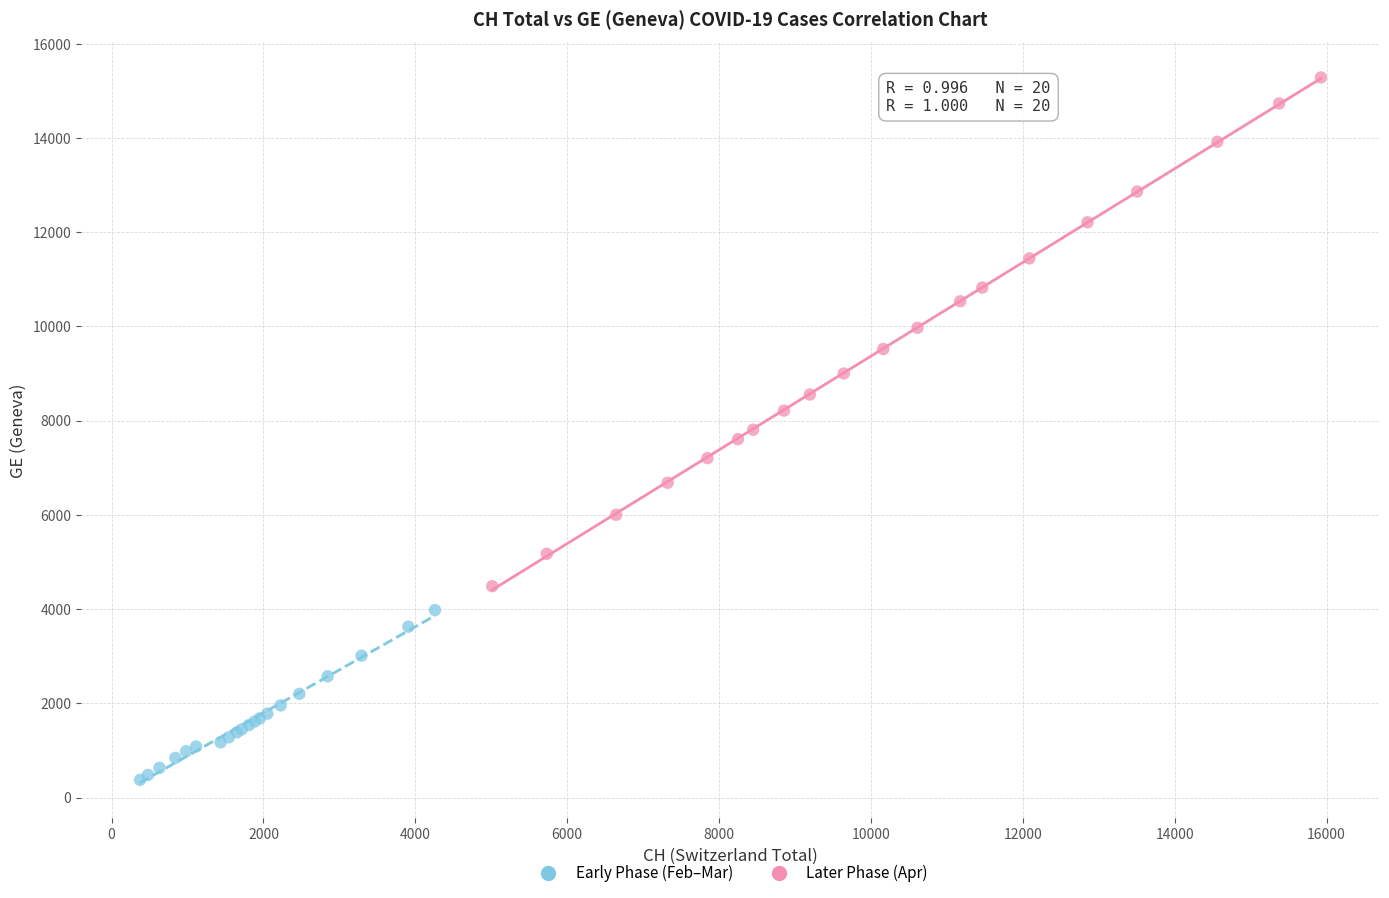

Which series reaches the maximum Y coordinate?

Later Phase (Apr)